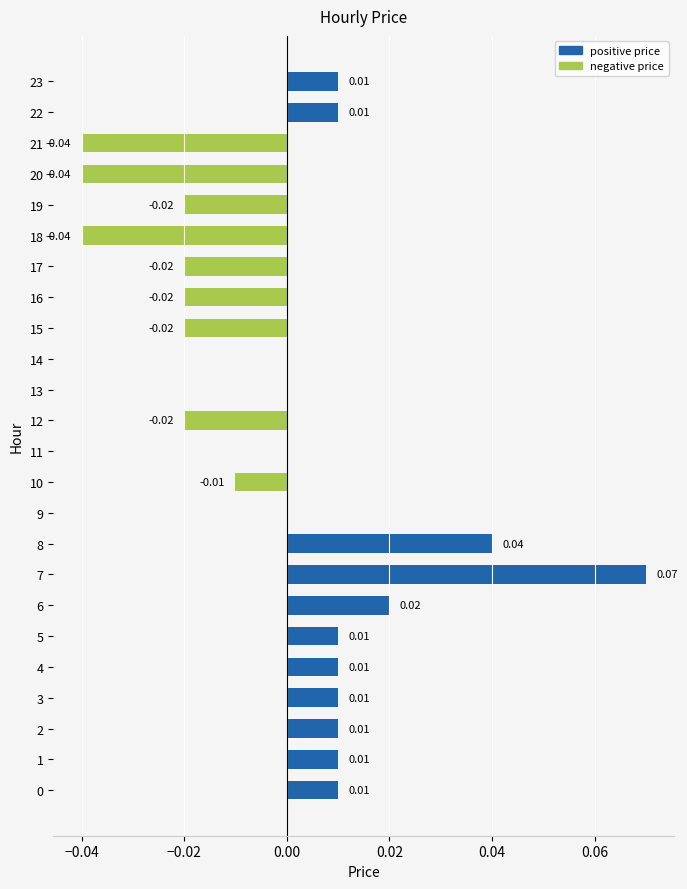

Which has a higher value, 15 or 7?

7